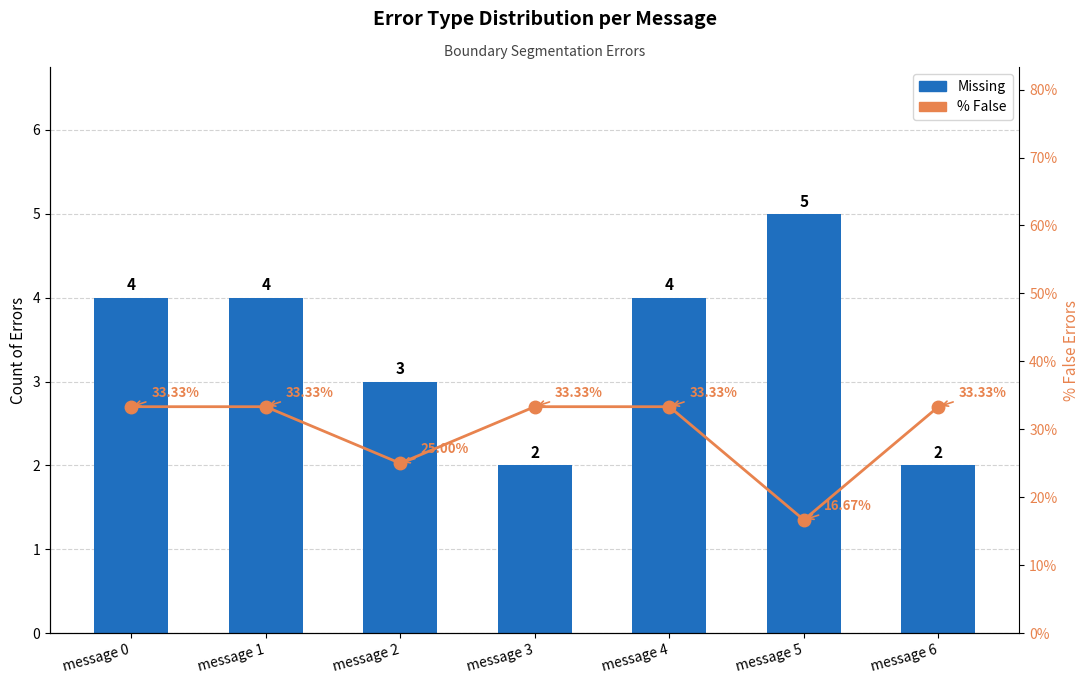

Is it true that % False equals 17.3 at message 1?

False